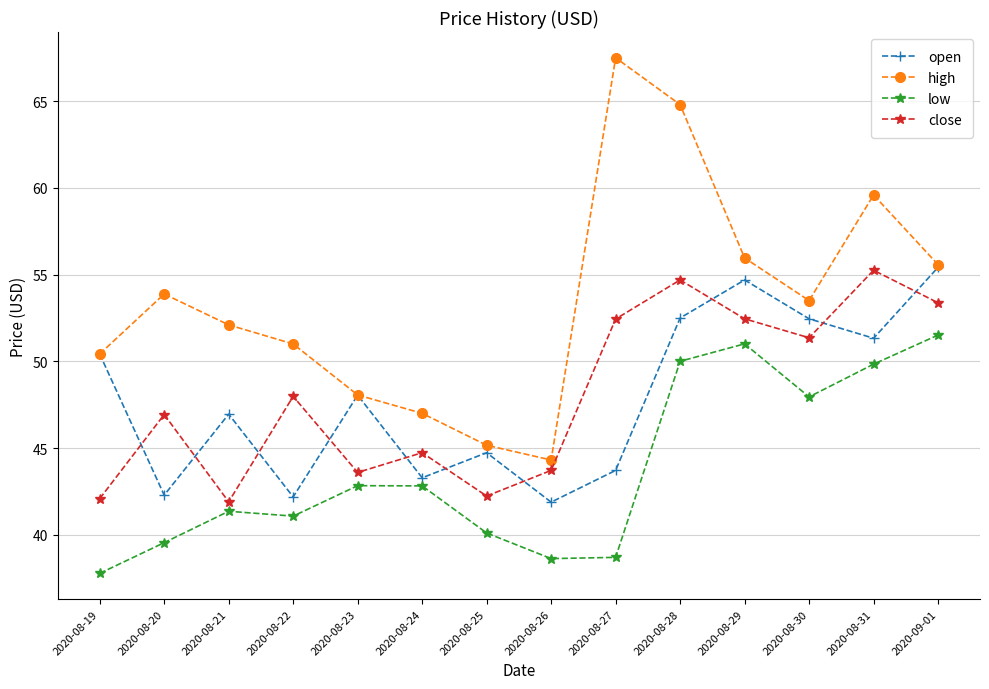

What is the label of the 2nd point from the left?

2020-08-20